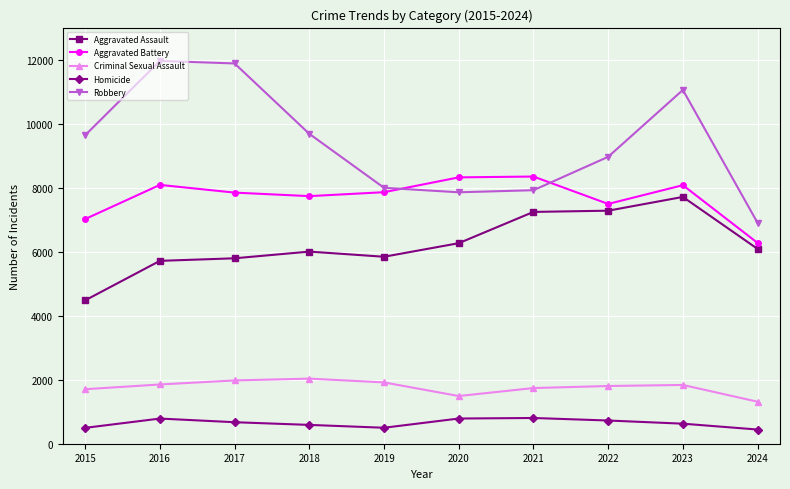

True or false: Criminal Sexual Assault and Aggravated Battery cross at least once.

False